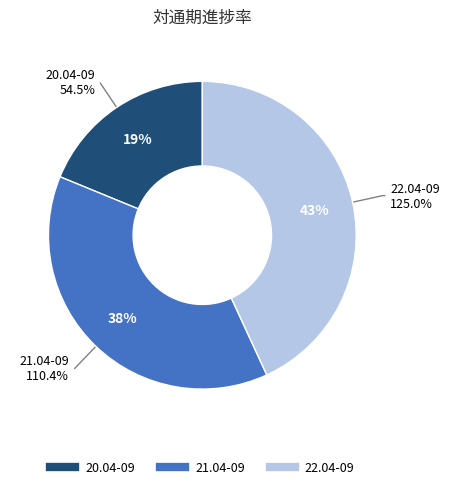

Which slice is the largest?

22.04-09